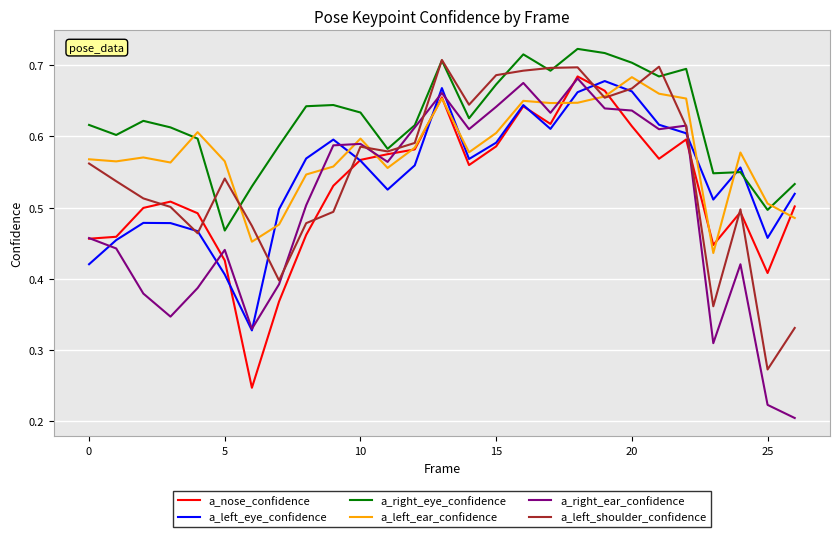

After their last crossing, which series has the higher values: a_left_ear_confidence or a_left_eye_confidence?

a_left_eye_confidence